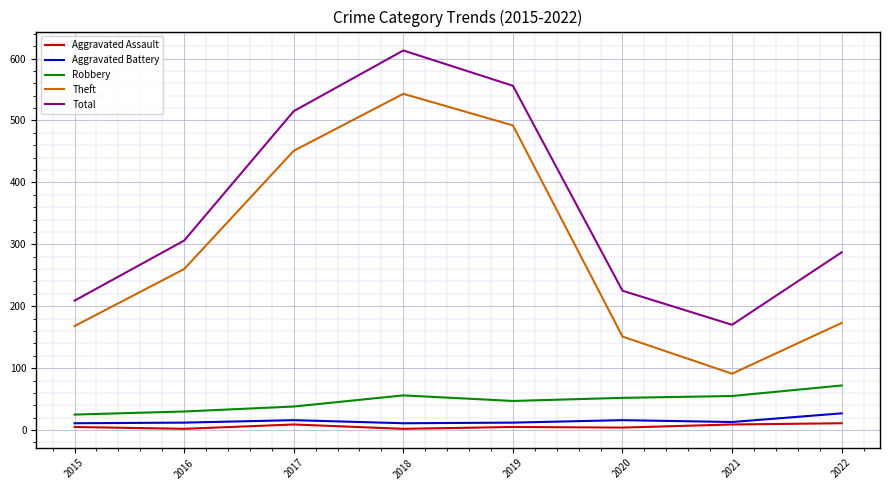

Which category has the highest value in the Robbery series?

2022